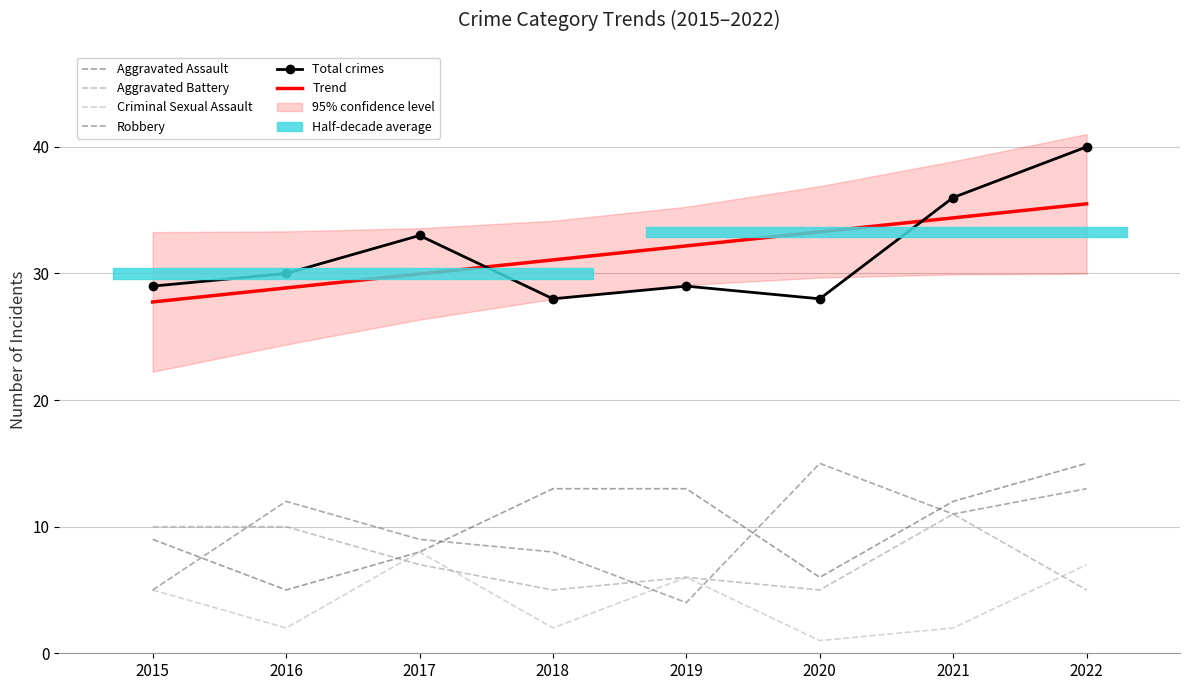

Where does the Trend series first go above 32?

2019